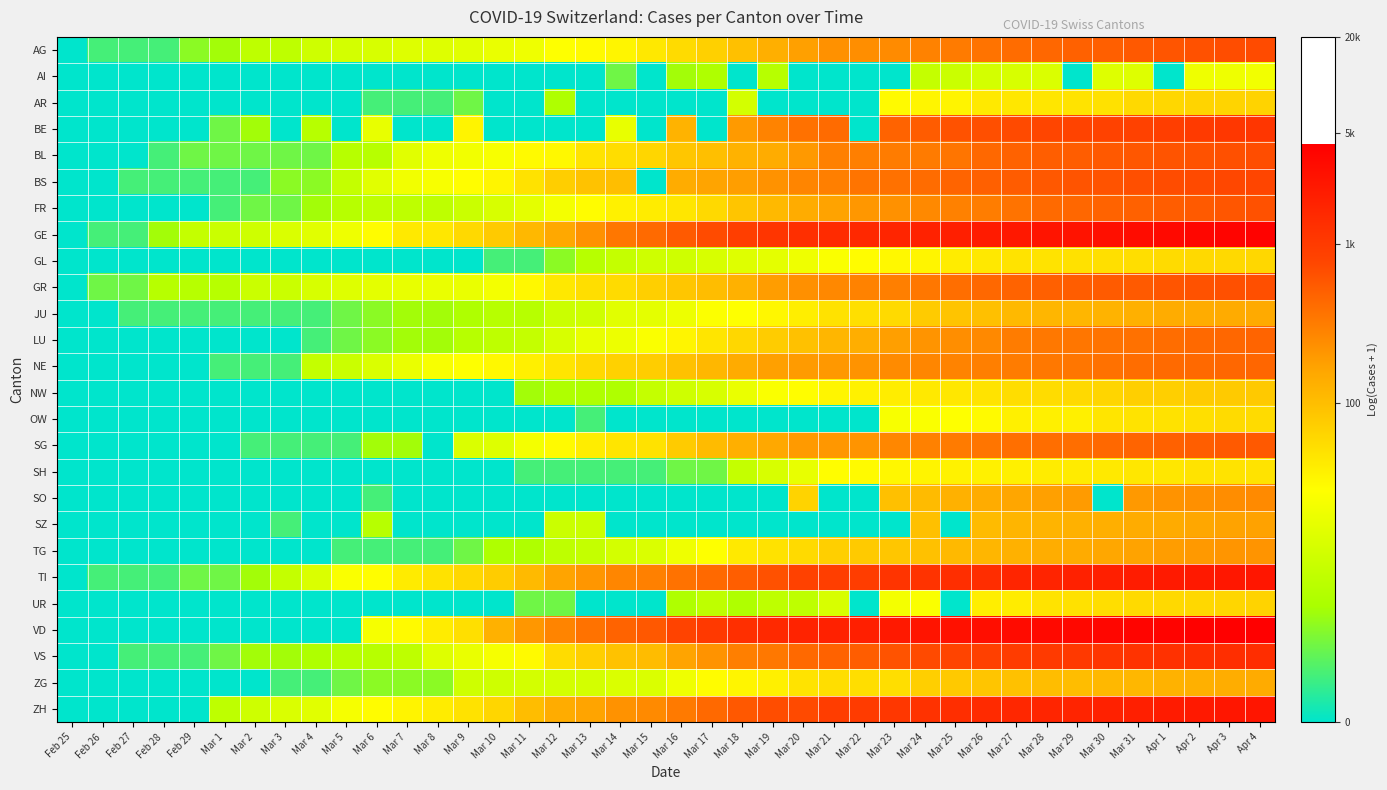

What is the greatest value displayed?

8.4